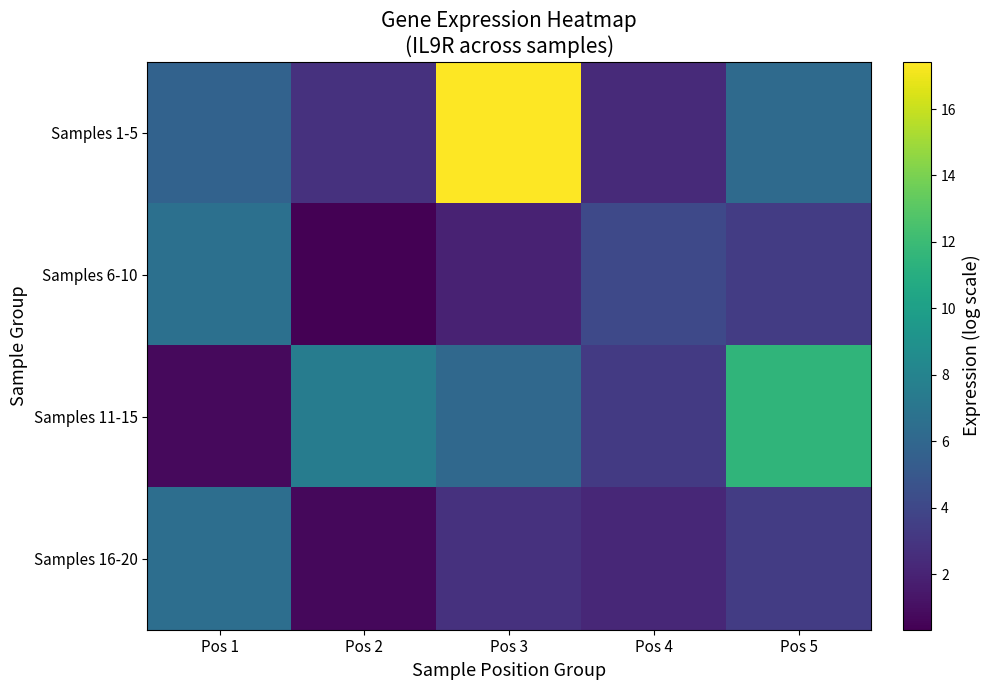

Which series changed the most between Pos 3 and Pos 4?

Samples 1-5